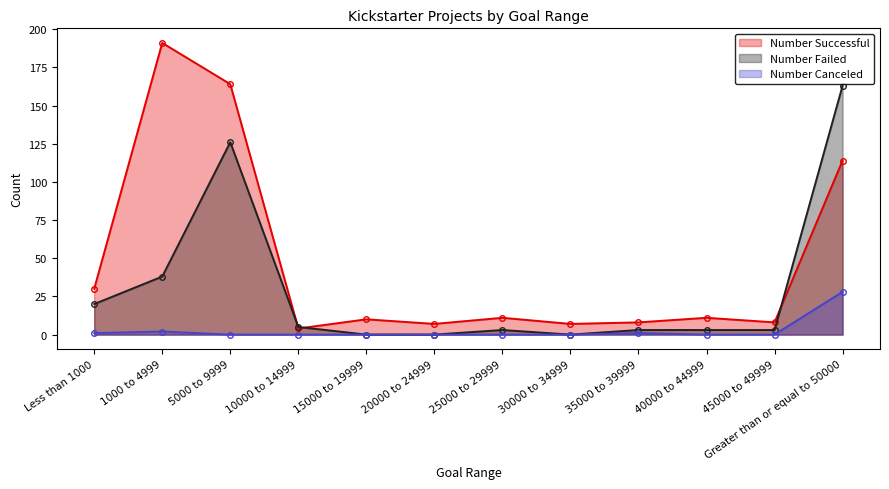

Which has a higher value, 40000 to 44999 or 10000 to 14999?

40000 to 44999